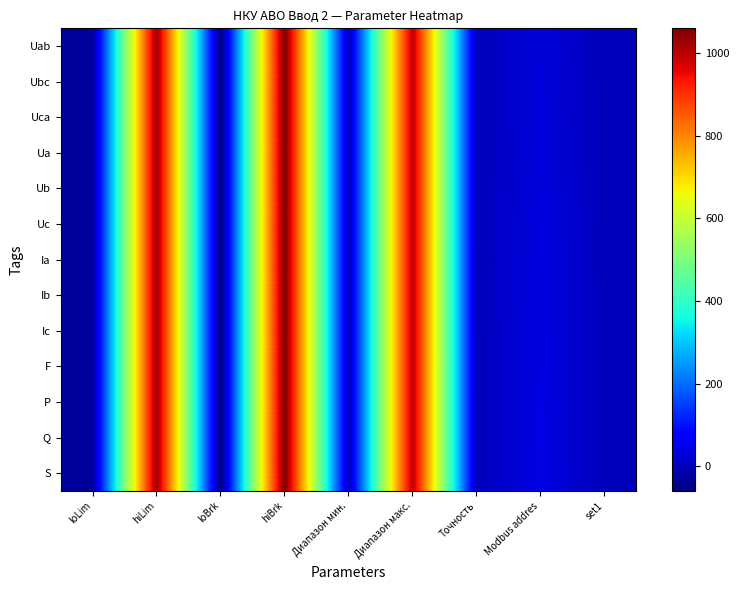

What is the spread (max minus min) of values at Точность?

1.0